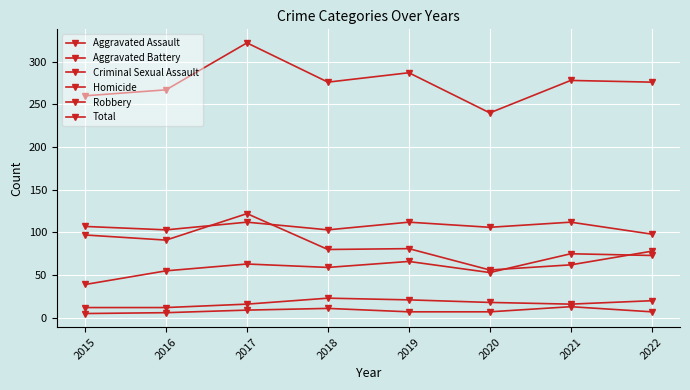

Count the number of data series in this chart.

6